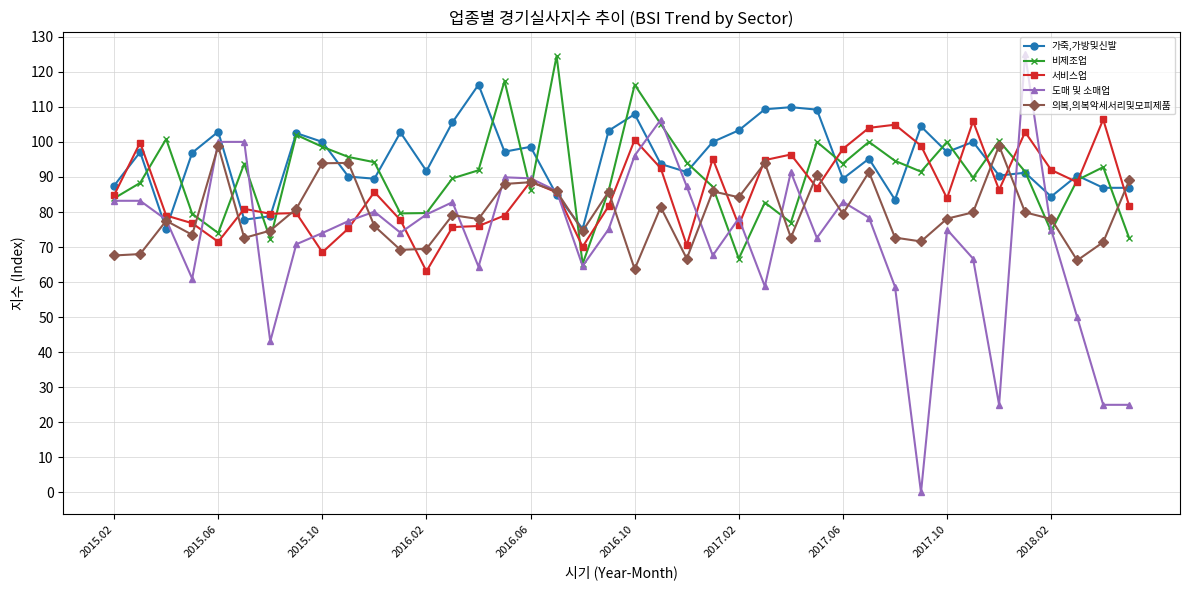

After their last crossing, which series has the higher values: 서비스업 or 비제조업?

서비스업